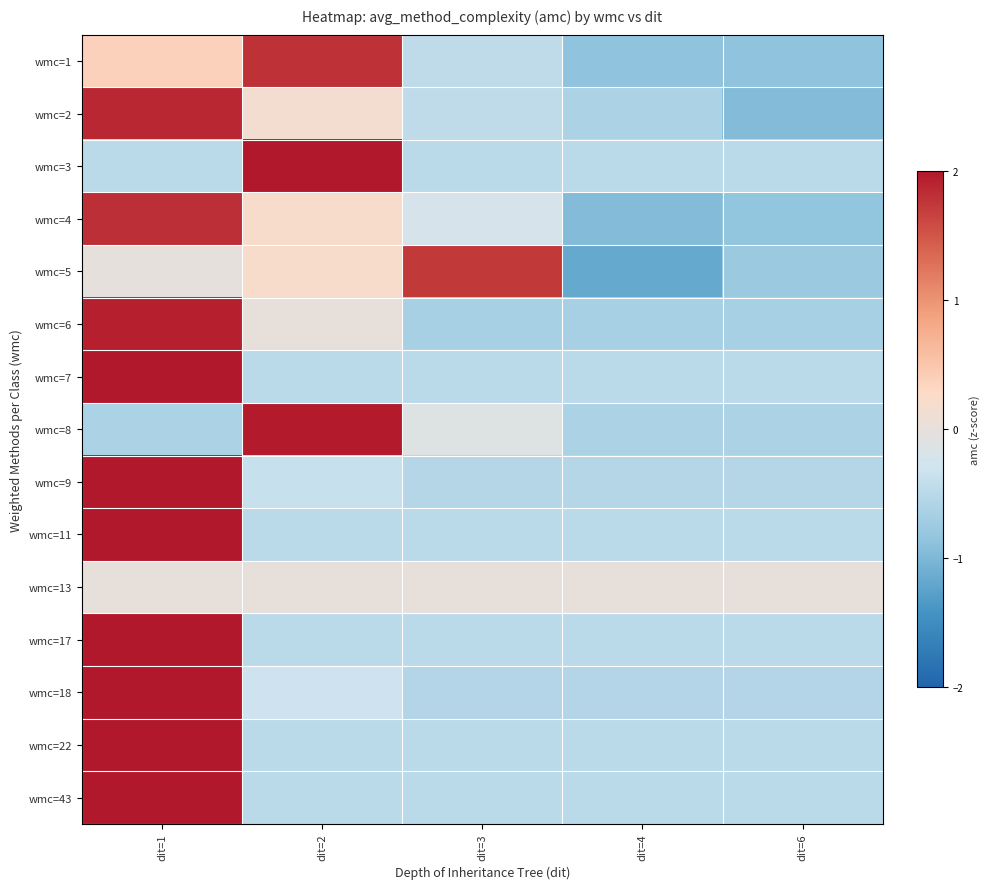

What is the difference between the highest and lowest values at dit=6?

1.0